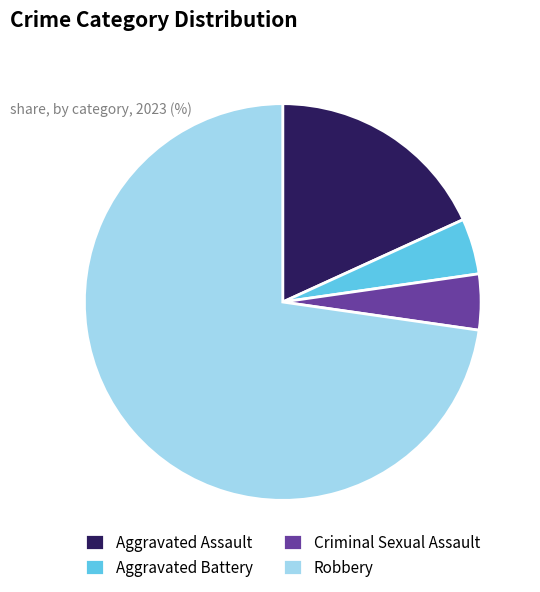

Do Criminal Sexual Assault and Aggravated Battery together represent more than half of the pie?

No